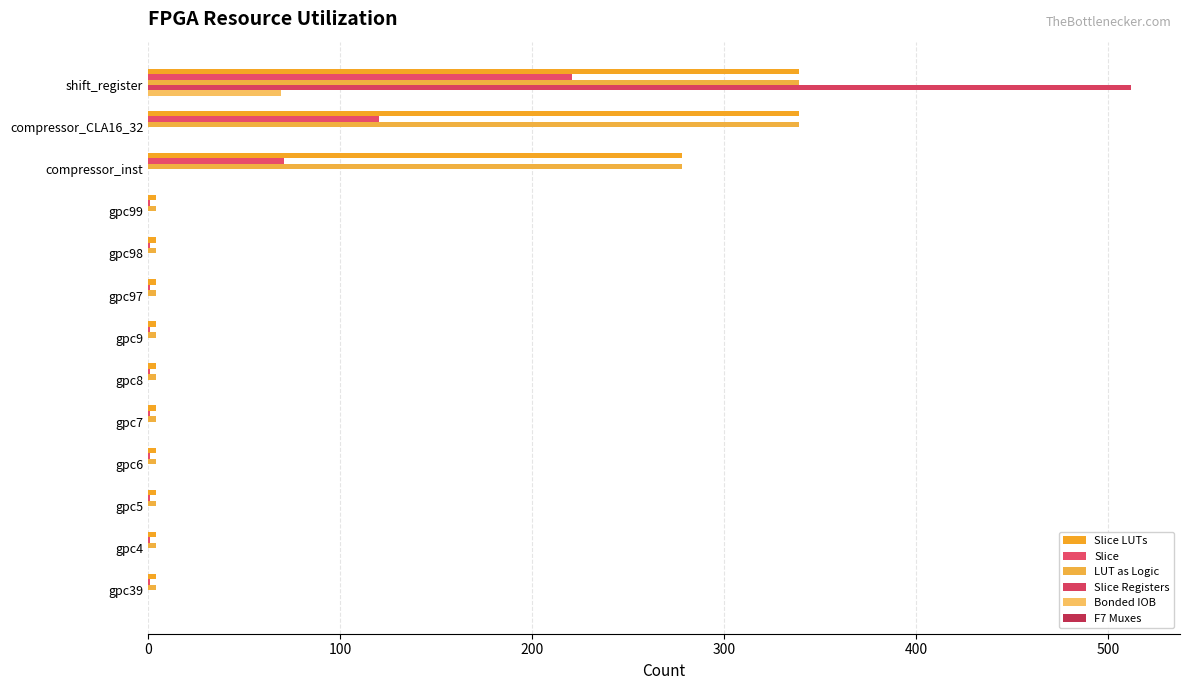

Reading left to right, extract all data points from this chart.

Slice LUTs: 339.0	339.0	278.0	4.0	4.0	4.0	4.0	4.0	4.0	4.0	4.0	4.0	4.0
Slice: 221.0	120.0	71.0	1.0	1.0	1.0	1.0	1.0	1.0	1.0	1.0	1.0	1.0
LUT as Logic: 339.0	339.0	278.0	4.0	4.0	4.0	4.0	4.0	4.0	4.0	4.0	4.0	4.0
Slice Registers: 512.0	0.0	0.0	0.0	0.0	0.0	0.0	0.0	0.0	0.0	0.0	0.0	0.0
Bonded IOB: 69.0	0.0	0.0	0.0	0.0	0.0	0.0	0.0	0.0	0.0	0.0	0.0	0.0
F7 Muxes: 0.1	0.1	0.1	0.1	0.1	0.1	0.1	0.1	0.1	0.1	0.1	0.1	0.1